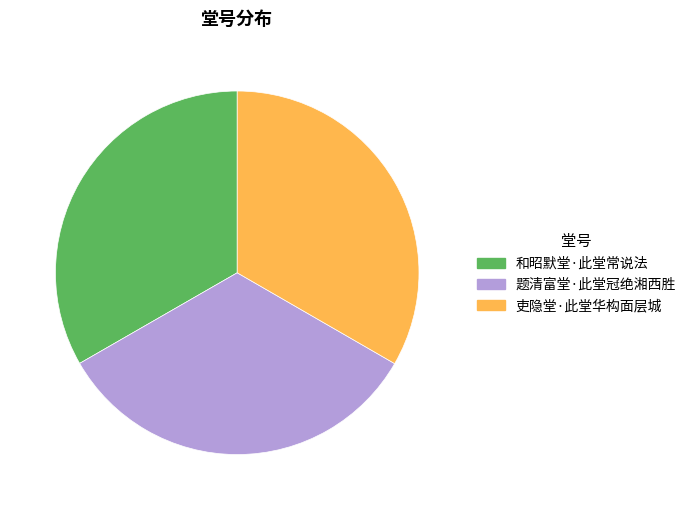

Approximately how many times larger is the value at 和昭默堂·此堂常说法 compared to 题清富堂·此堂冠绝湘西胜?

1.0